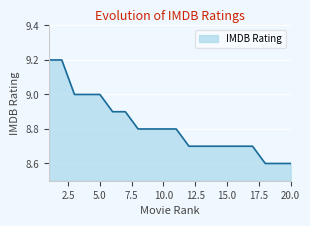

What is the difference between the maximum and minimum values?

0.6